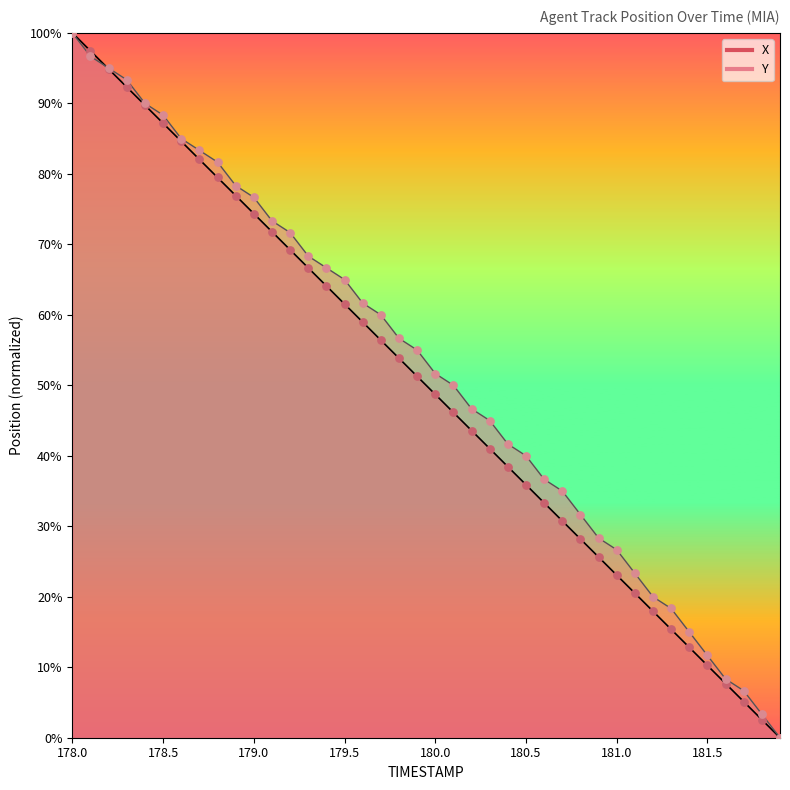

What are all the series names shown in the legend?

X, Y